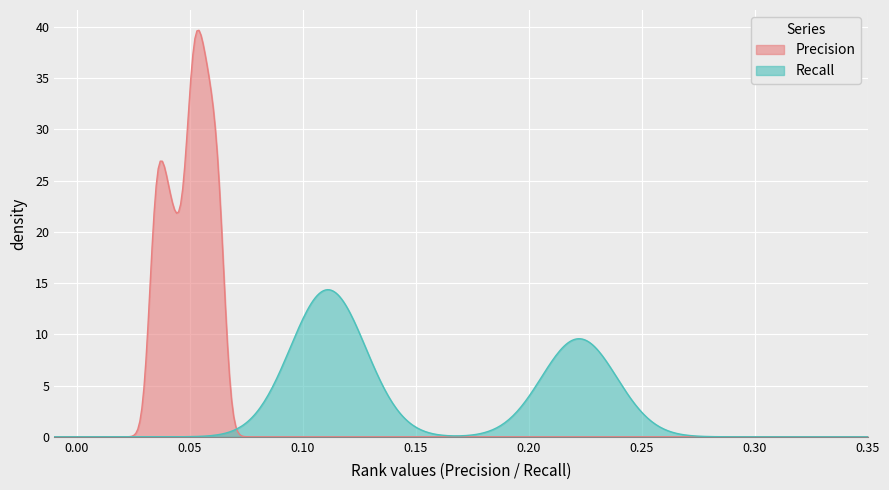

Which series has the widest spread of values?

Precision